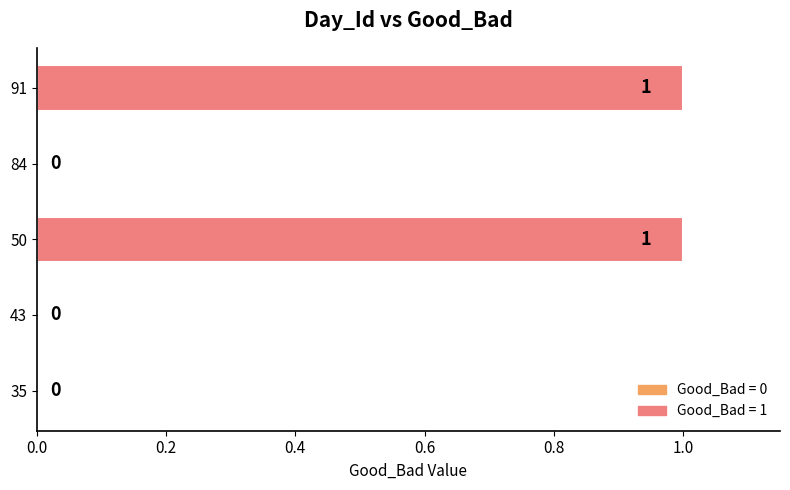

What is the change in value from 84 to 91?

+1